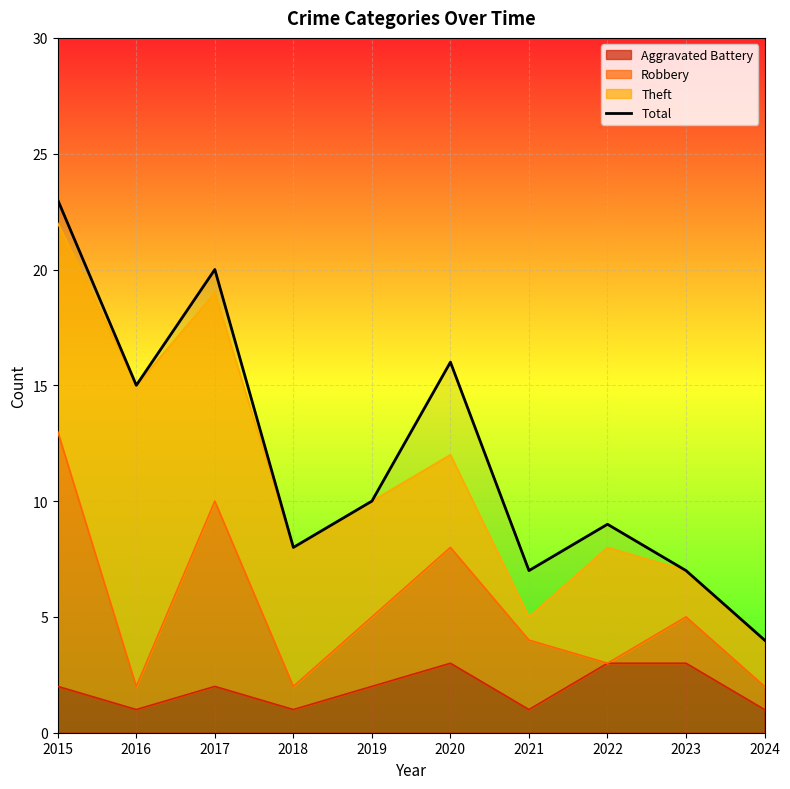

What is the greatest value displayed?

23